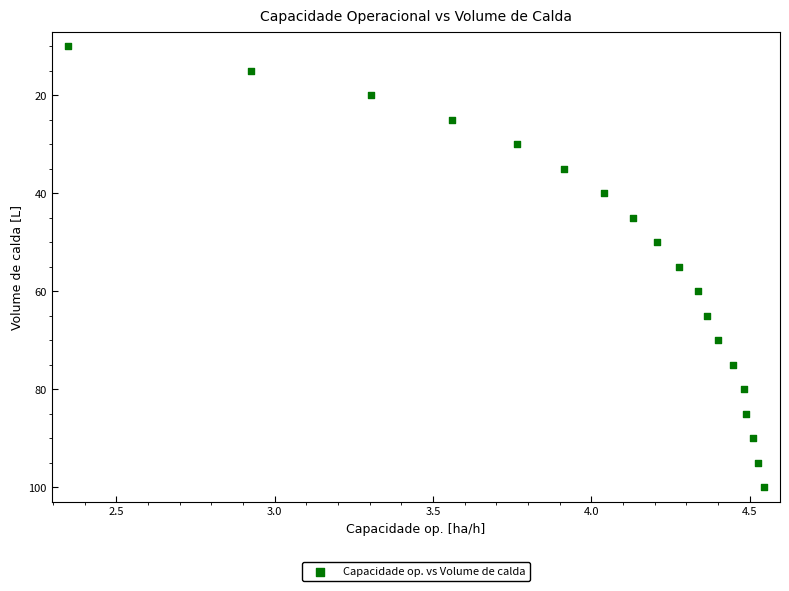

What is the range of Y values (max minus min)?

90